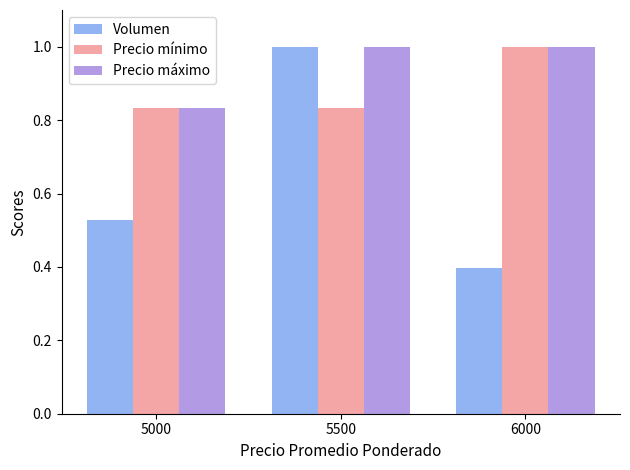

Between 5500 and 6000, which series saw the biggest shift?

Volumen